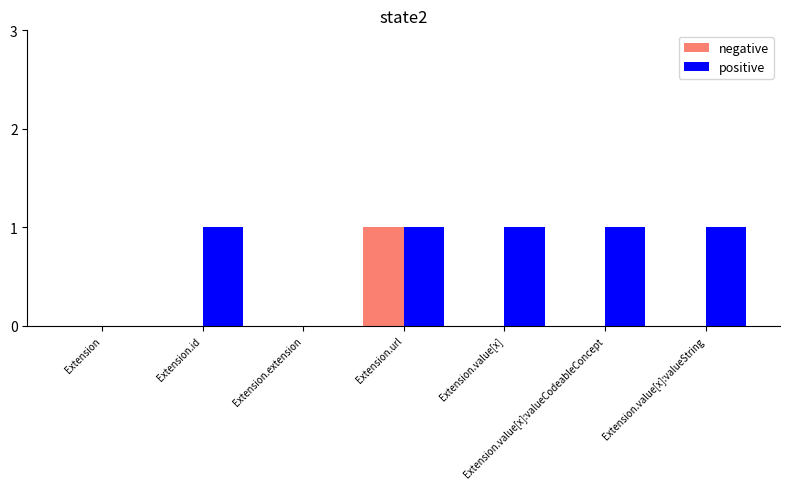

Between Extension and Extension.value[x], which series saw the biggest shift?

positive